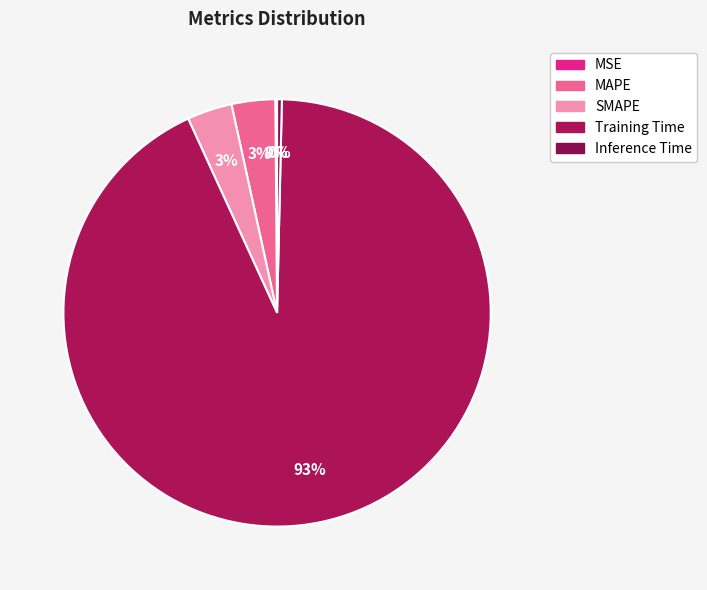

To the nearest percent, what percentage of the pie is SMAPE?

3%